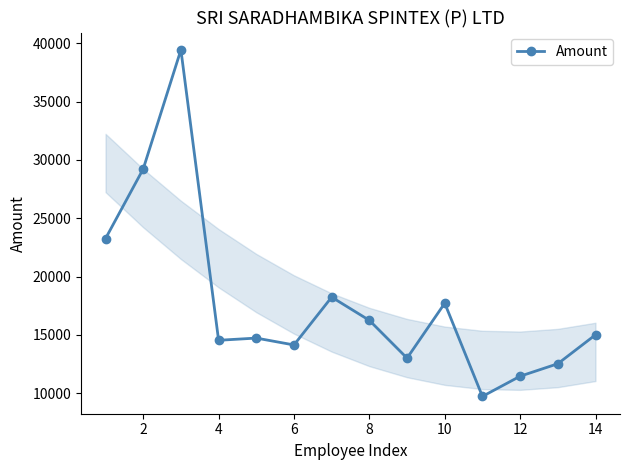

True or false: there are more than 1 points higher than both neighbors.

True